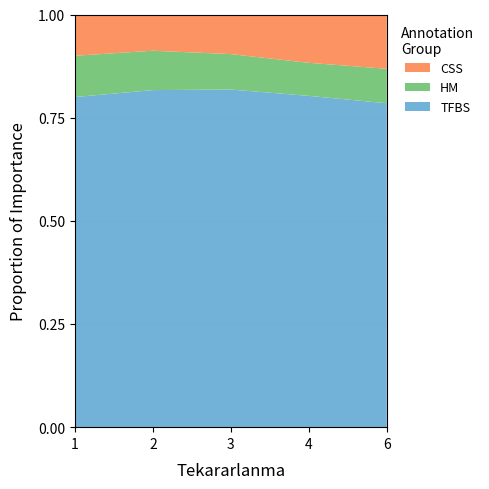

Reading left to right, what are all the values shown in this chart?

TFBS: 1=0.8	2=0.8	3=0.8	4=0.8	6=0.8
HM: 1=0.1	2=0.1	3=0.1	4=0.1	6=0.1
CSS: 1=0.1	2=0.1	3=0.1	4=0.1	6=0.1